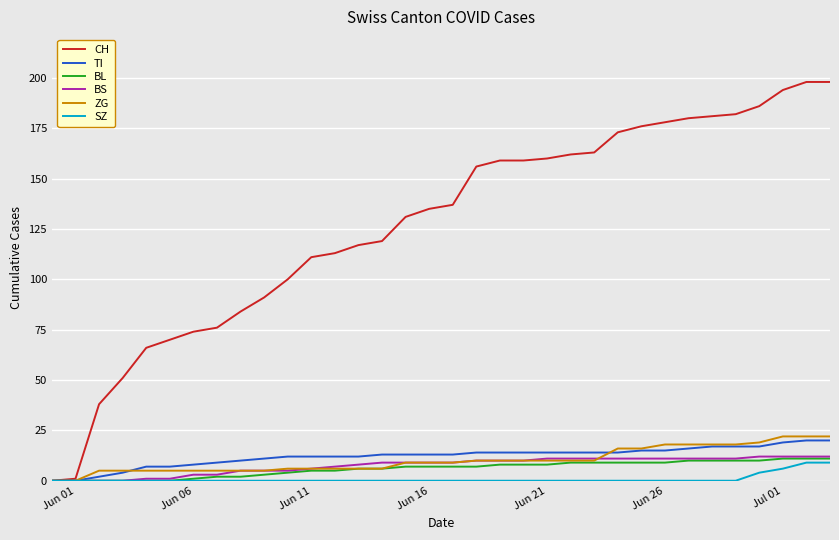

Which series has the largest total across all categories?

CH